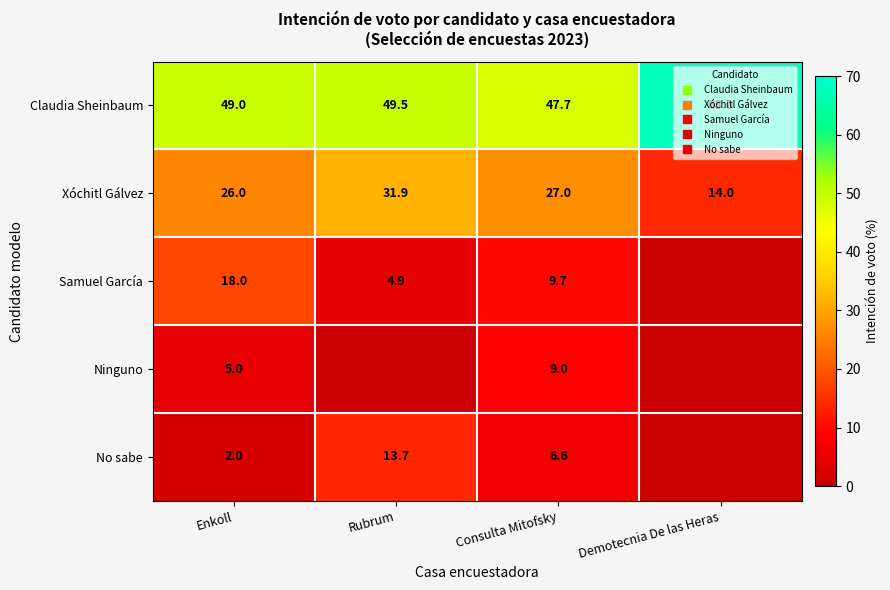

Which series has the largest total across all categories?

Claudia Sheinbaum